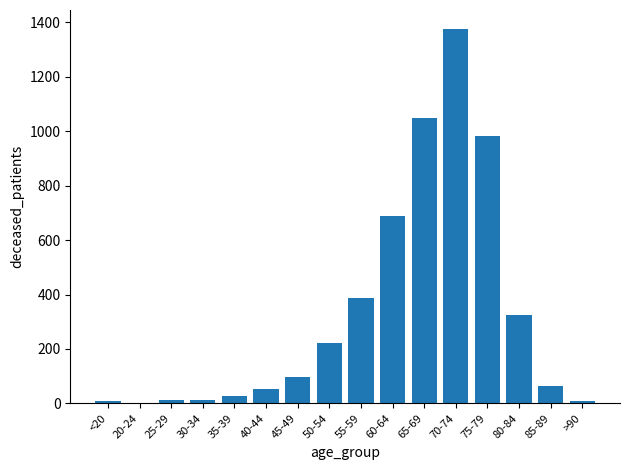

The value at 55-59 is 389. True or false?

True